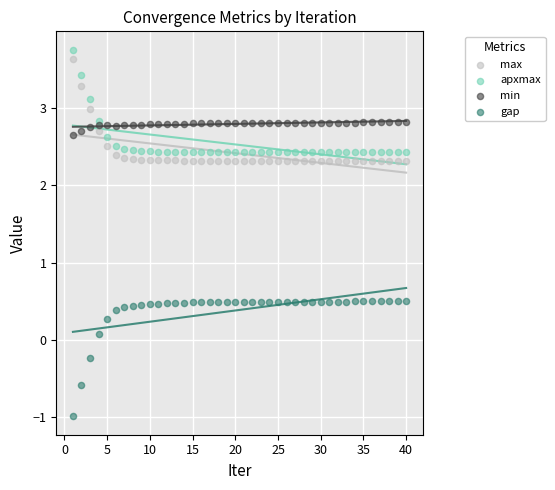

Which series reaches the minimum Y coordinate?

gap